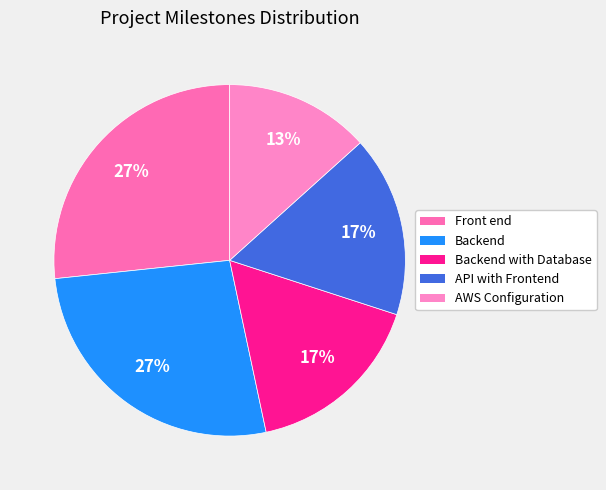

What is the total percentage of AWS Configuration and Backend with Database?

30.0%